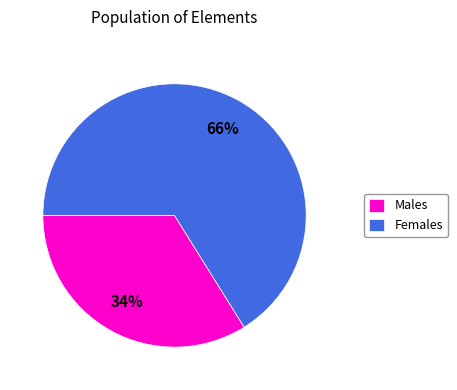

True or false: Females accounts for 66% of the total.

True